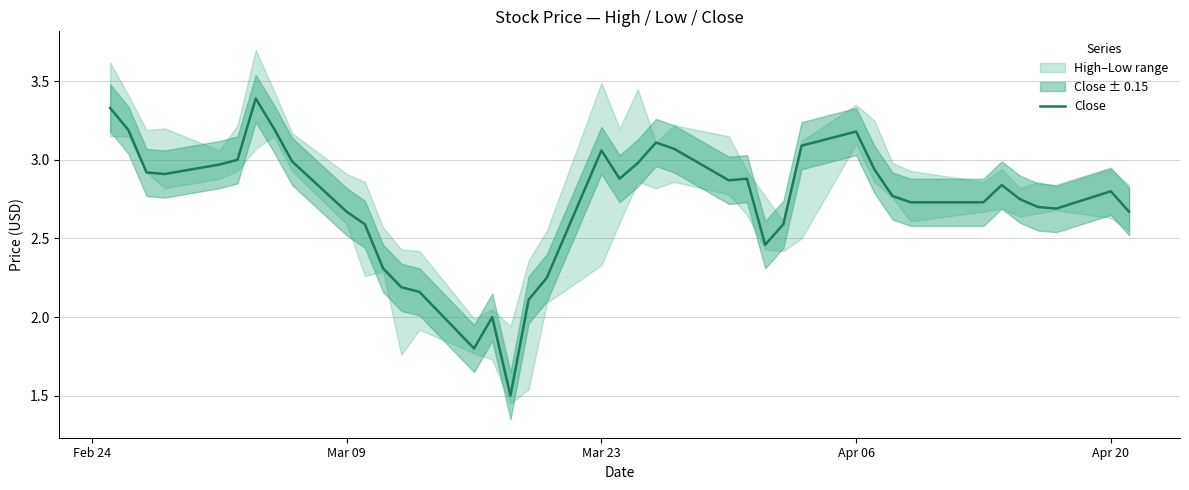

True or false: Close has a value of 4.1 at Apr 20.

False